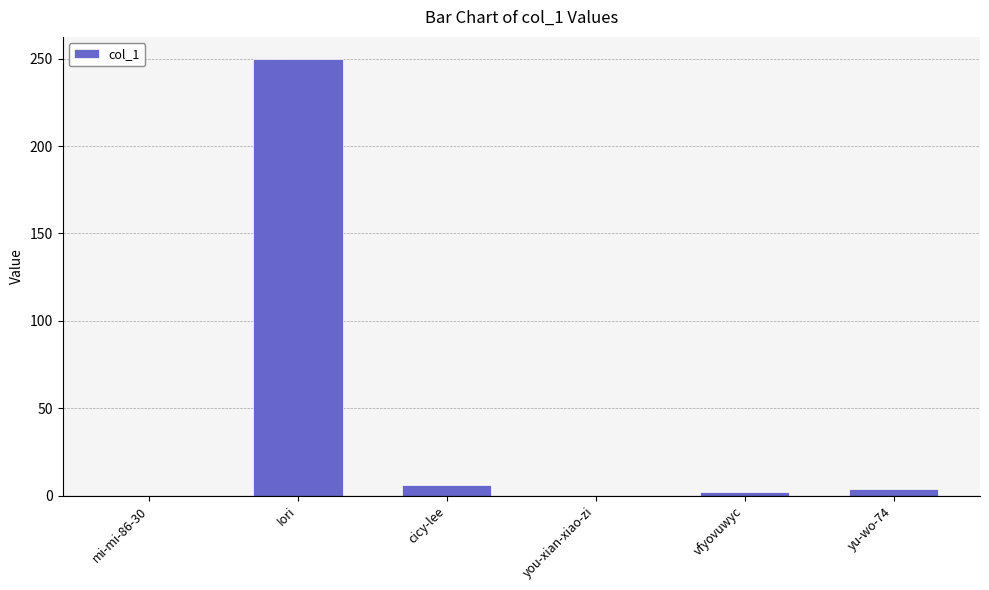

Which has a higher value, Iori or mi-mi-86-30?

Iori